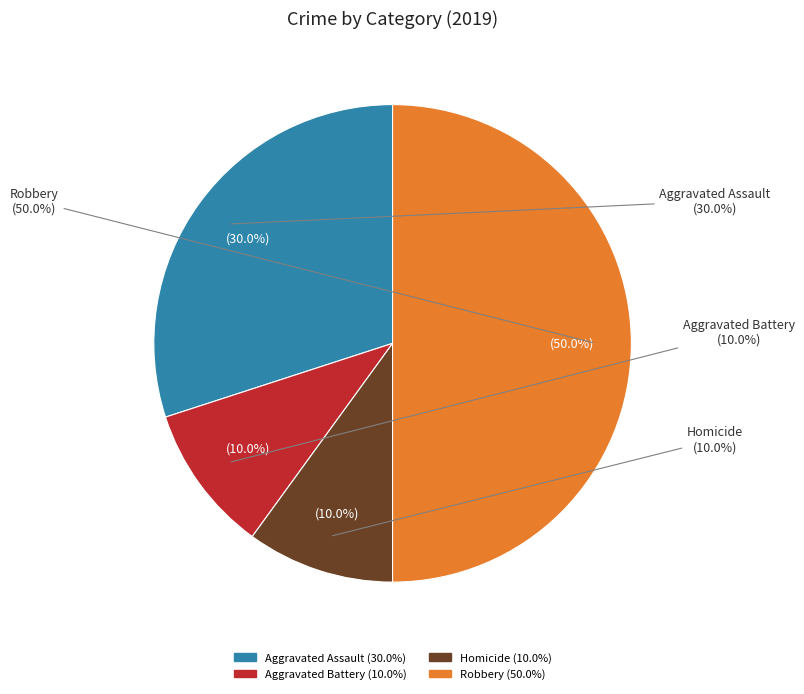

Does any single category account for the majority?

No